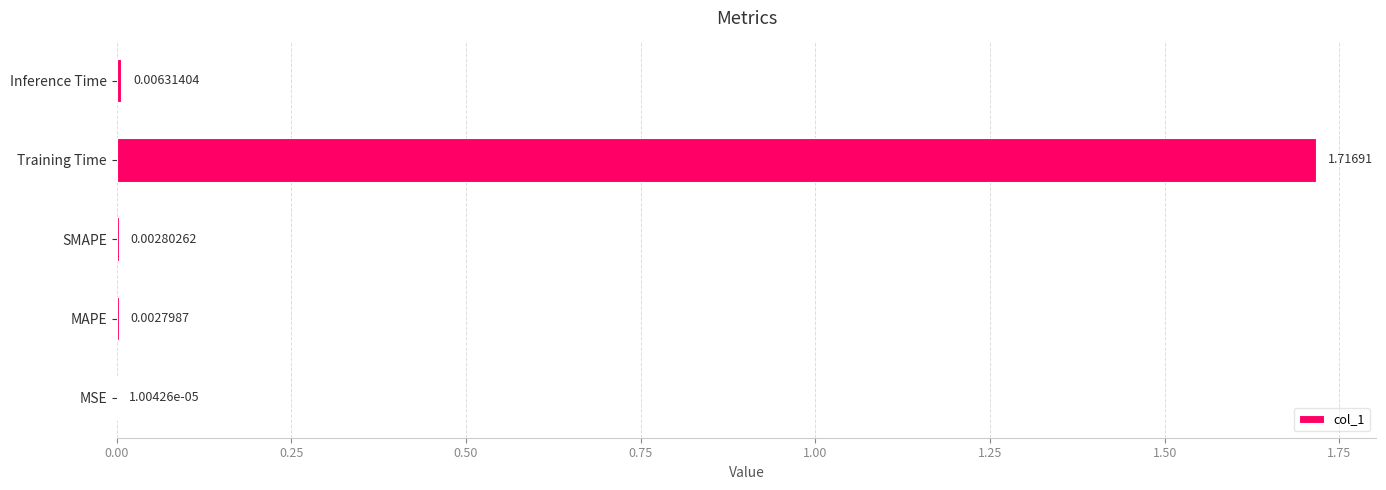

At which label is the value closest to 0?

MSE